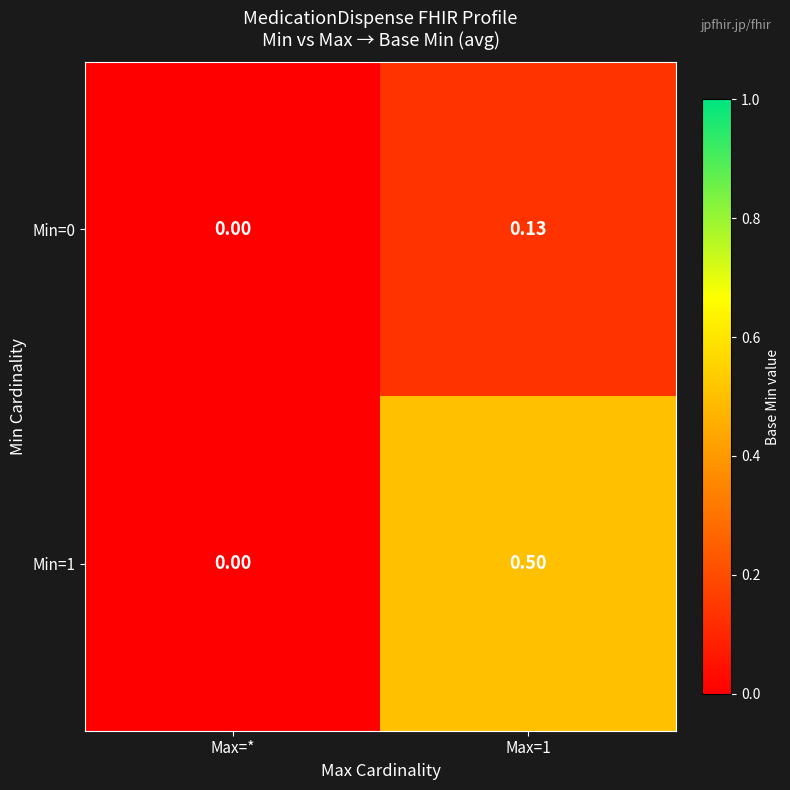

Where is Min=0 nearest to the value 0?

Max=*